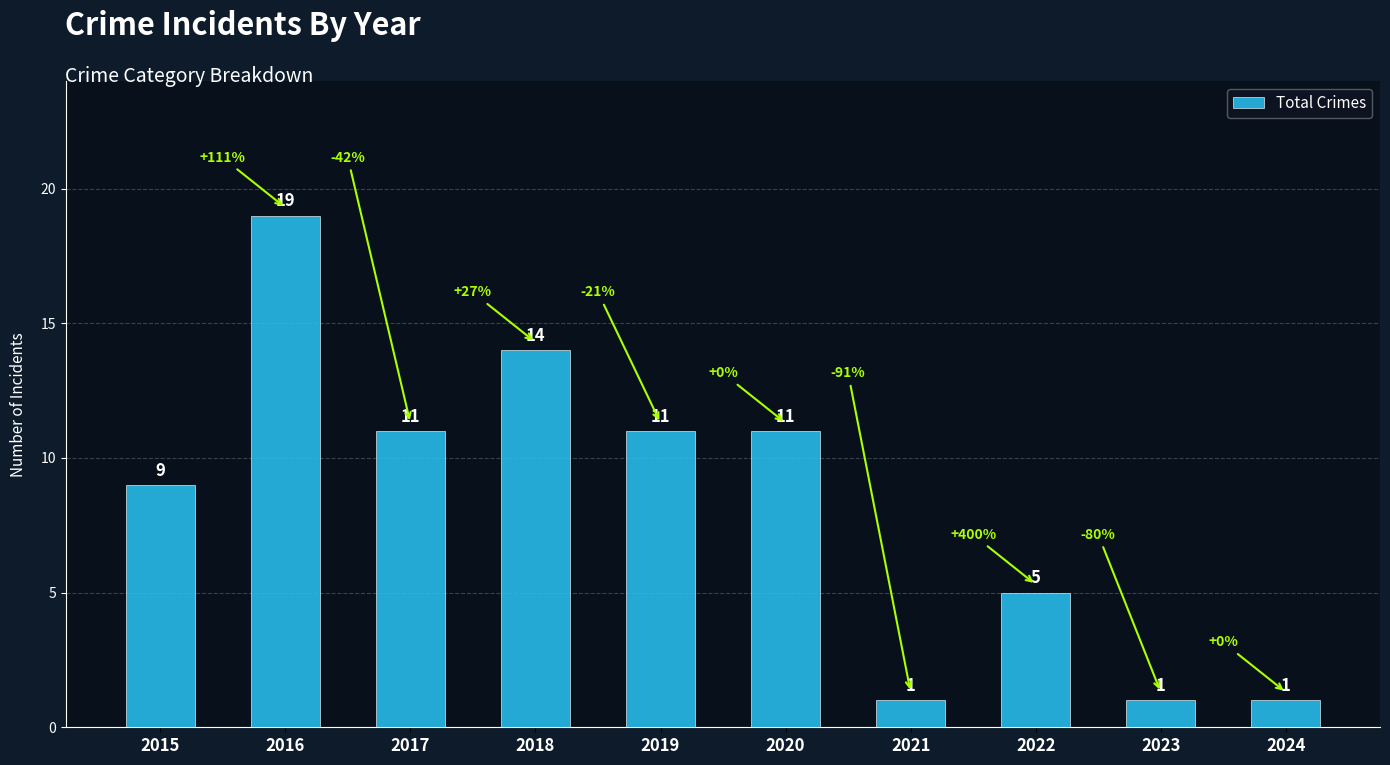

Reading left to right, list all the values displayed in this chart.

2015=9	2016=19	2017=11	2018=14	2019=11	2020=11	2021=1	2022=5	2023=1	2024=1